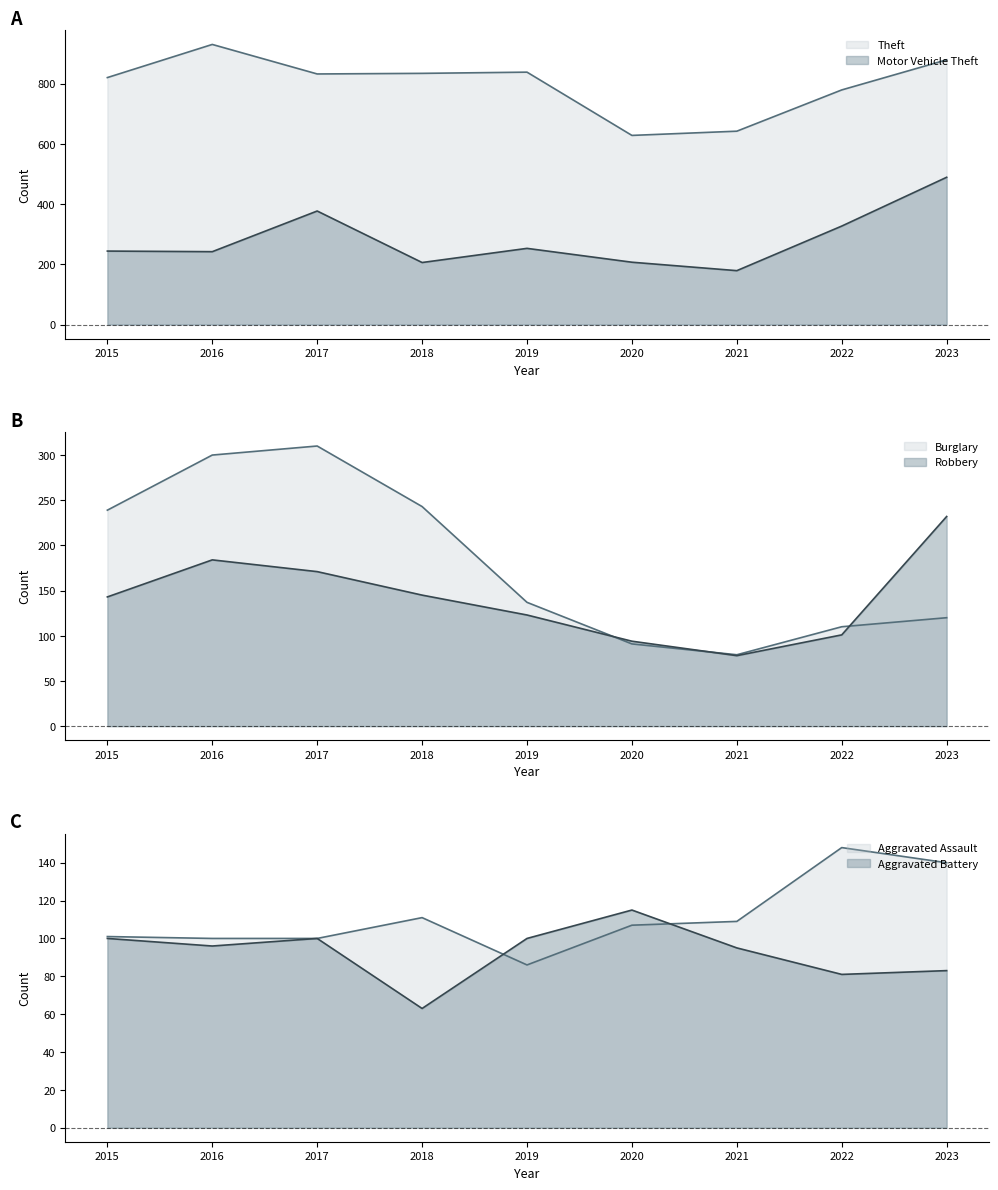

Reading left to right, list all the values displayed in this chart.

Theft: 2015=820	2016=930	2017=832	2018=834	2019=838	2020=628	2021=642	2022=779	2023=879
Motor Vehicle Theft: 2015=244	2016=242	2017=377	2018=206	2019=253	2020=207	2021=179	2022=327	2023=489
Burglary: 2015=239	2016=300	2017=310	2018=243	2019=137	2020=91	2021=79	2022=110	2023=120
Robbery: 2015=143	2016=184	2017=171	2018=145	2019=123	2020=94	2021=78	2022=101	2023=232
Aggravated Assault: 2015=101	2016=100	2017=100	2018=111	2019=86	2020=107	2021=109	2022=148	2023=140
Aggravated Battery: 2015=100	2016=96	2017=100	2018=63	2019=100	2020=115	2021=95	2022=81	2023=83